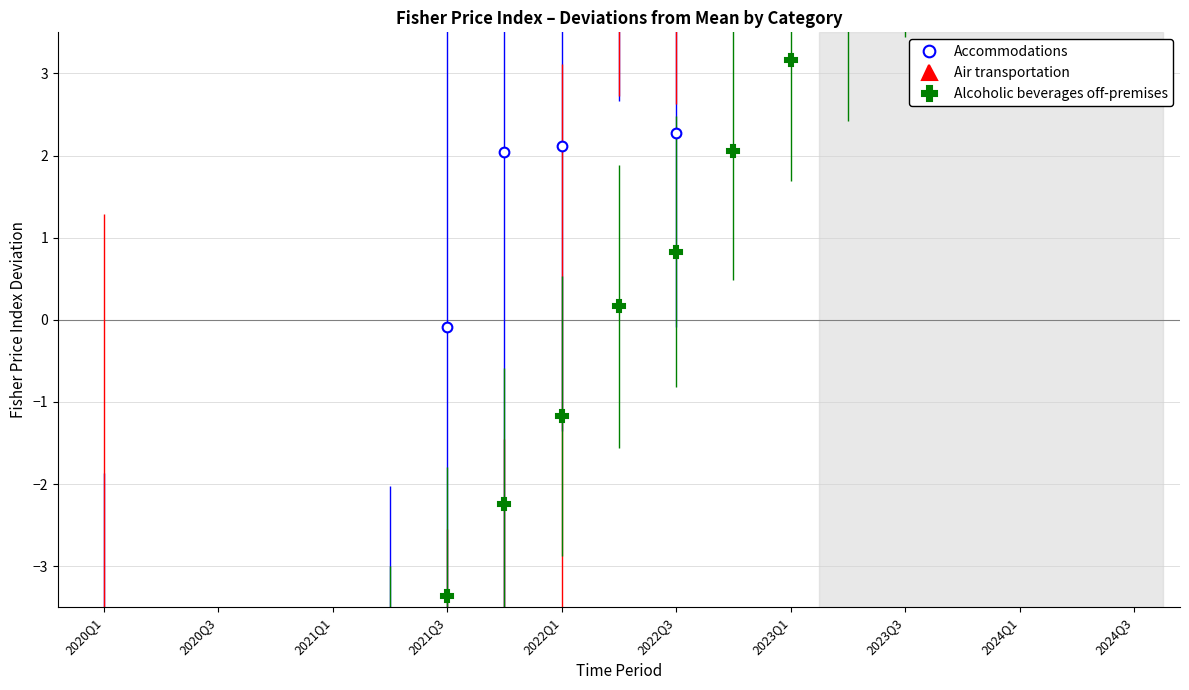

What is the difference between the maximum and second lowest values in the Alcoholic beverages off-premises series?

13.4